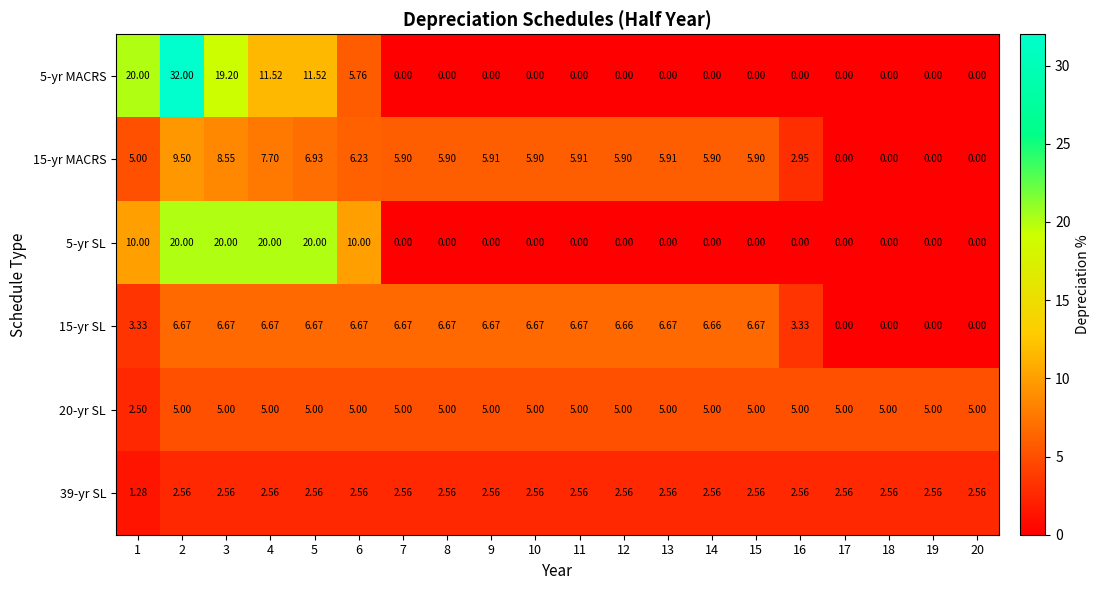

Count the number of categories in the chart.

20